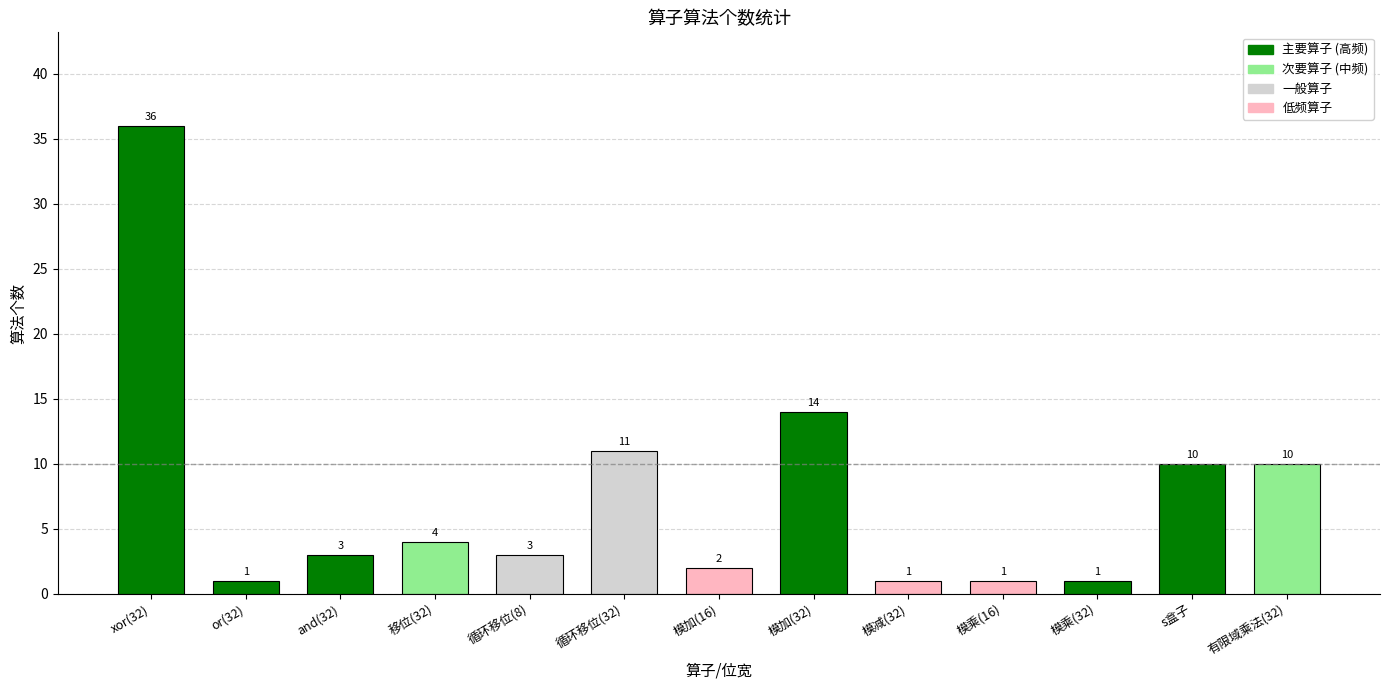

Reading left to right, extract all data points from this chart.

36	1	3	4	3	11	2	14	1	1	1	10	10